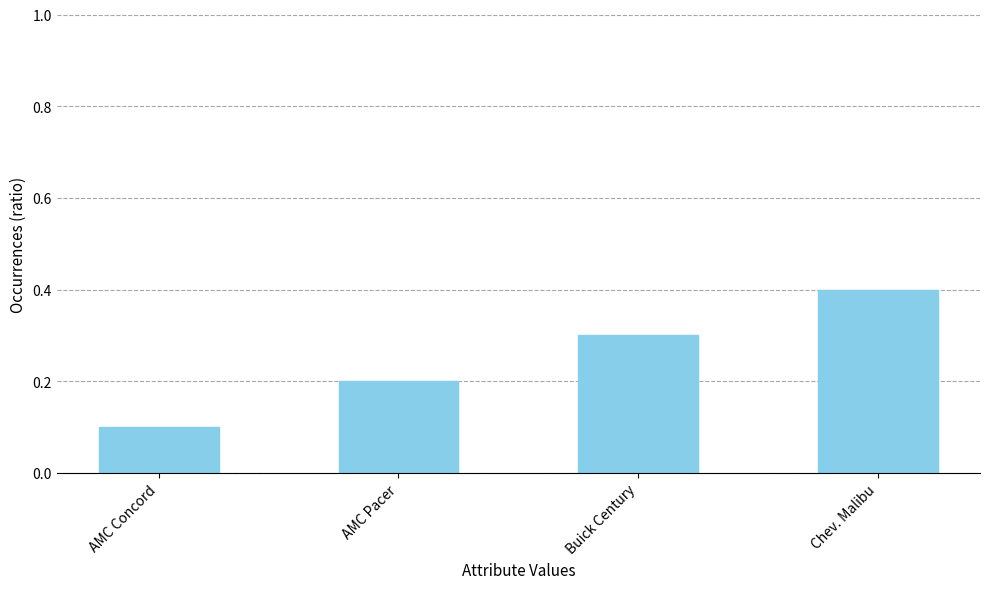

What is the change in value from AMC Concord to AMC Pacer?

+0.1